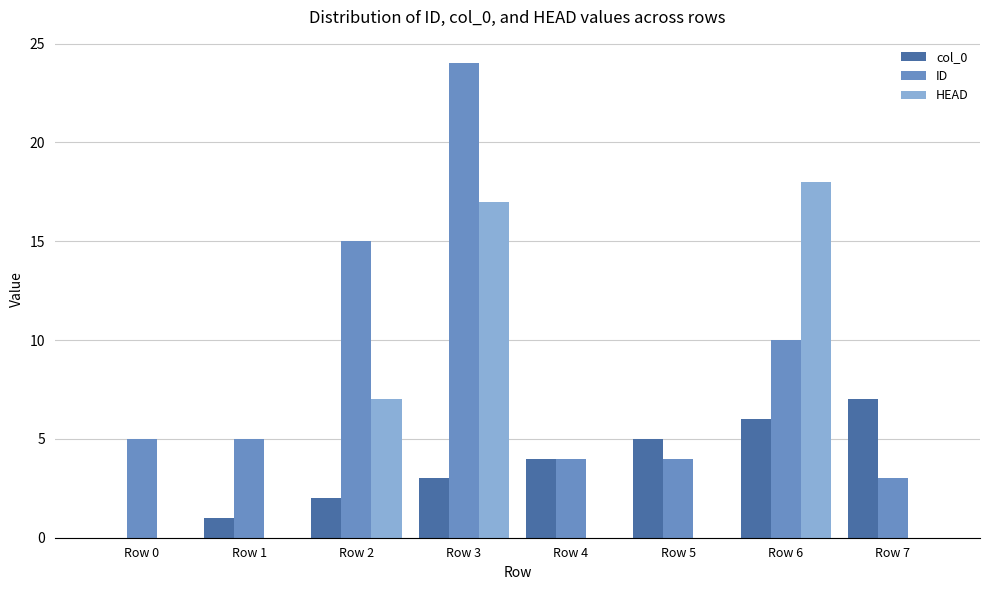

Is the value of col_0 at Row 5 greater than the value of ID at Row 7?

Yes